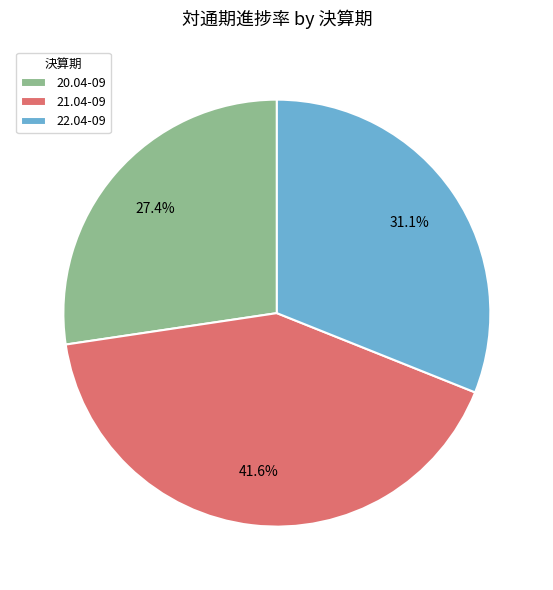

Rank the categories by value from highest to lowest.

21.04-09, 22.04-09, 20.04-09